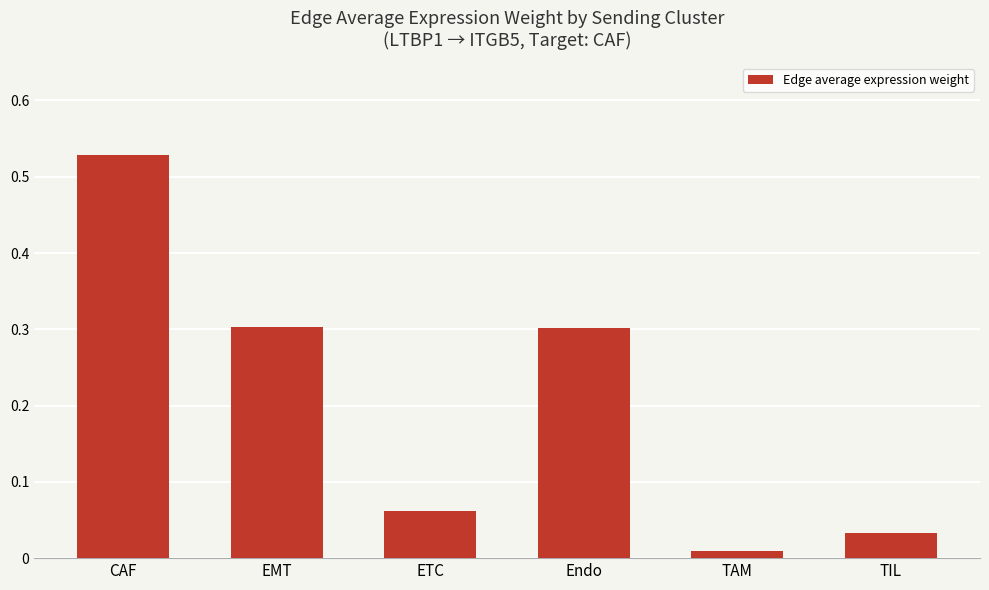

Is it true that the value at Endo is 0.4?

False